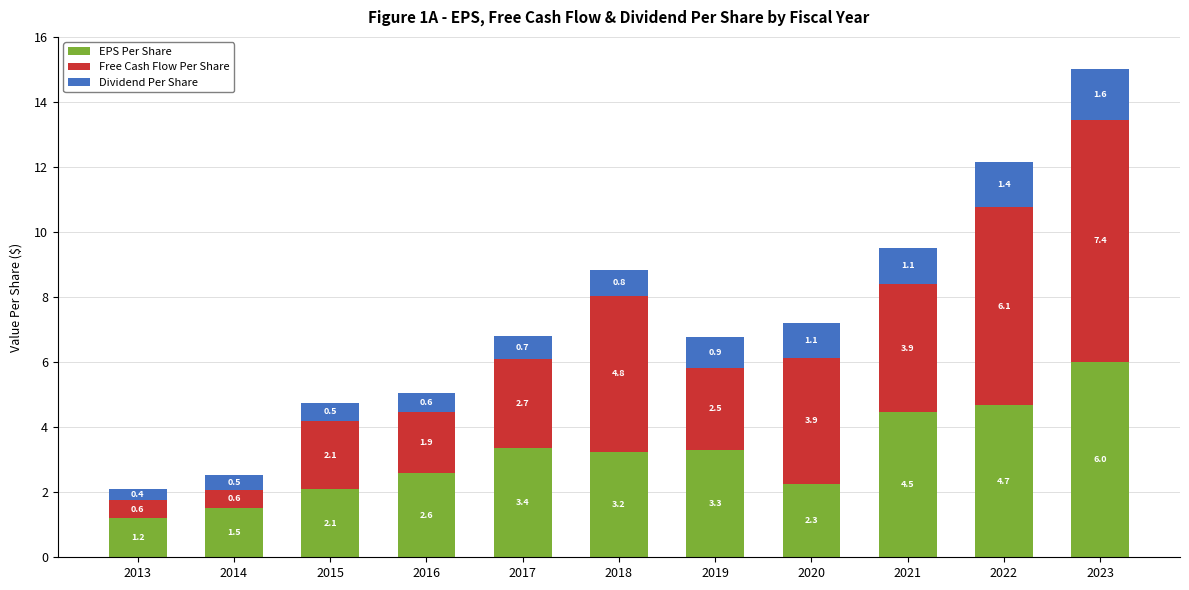

Reading left to right, transcribe the values for EPS Per Share.

1.2	1.5	2.1	2.6	3.4	3.2	3.3	2.3	4.5	4.7	6.0